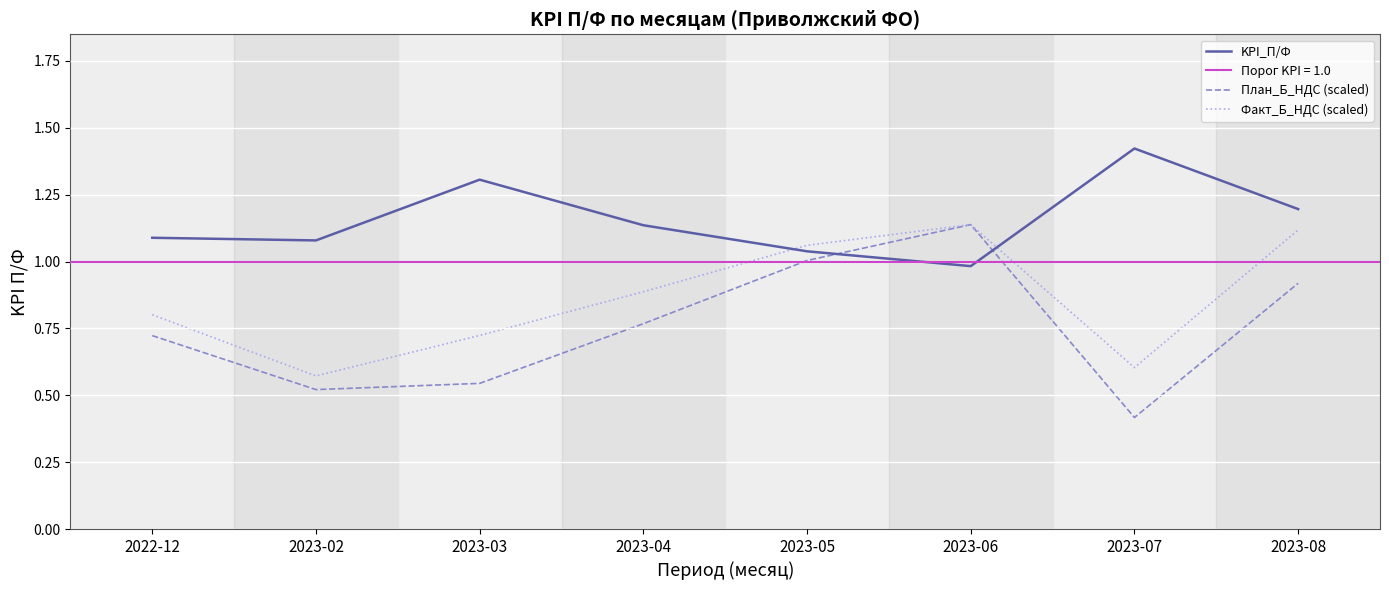

List the series in order of their peak value, lowest first.

План_Б_НДС (scaled), Факт_Б_НДС (scaled), KPI_П/Ф